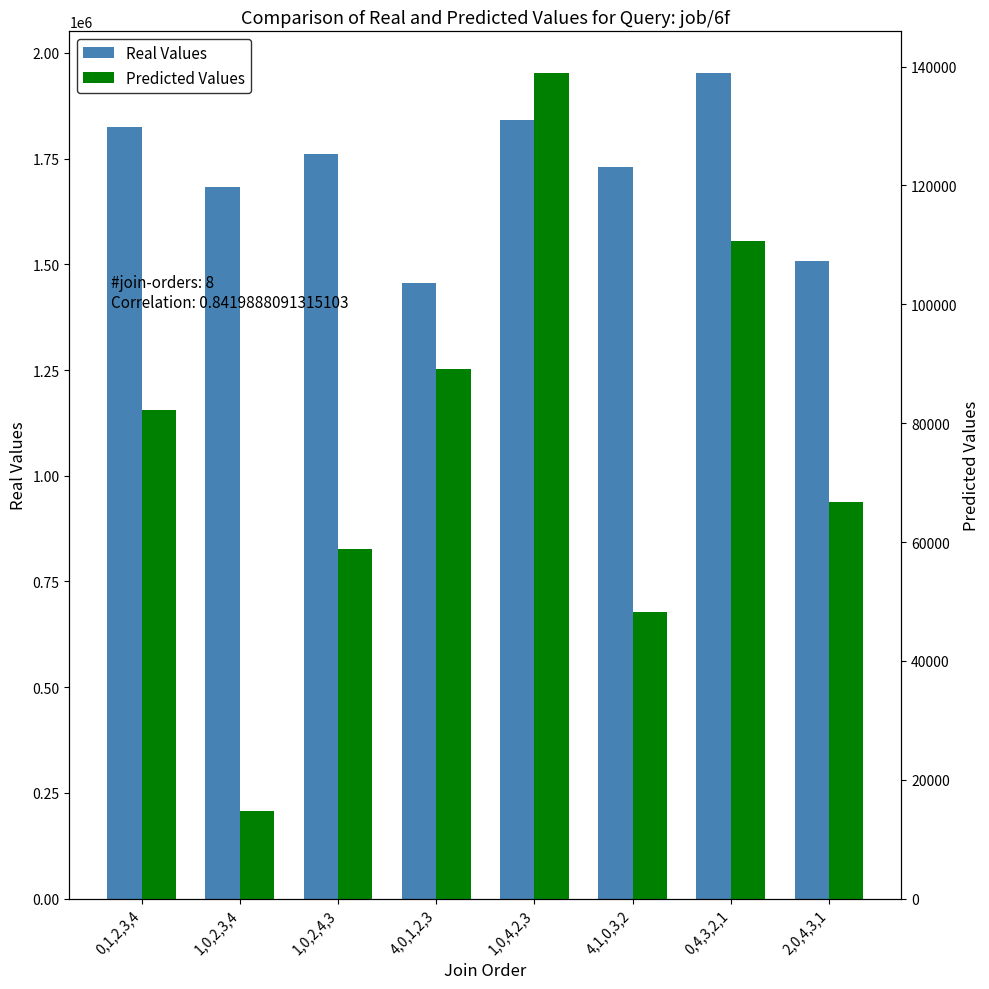

Count the number of data series in this chart.

2